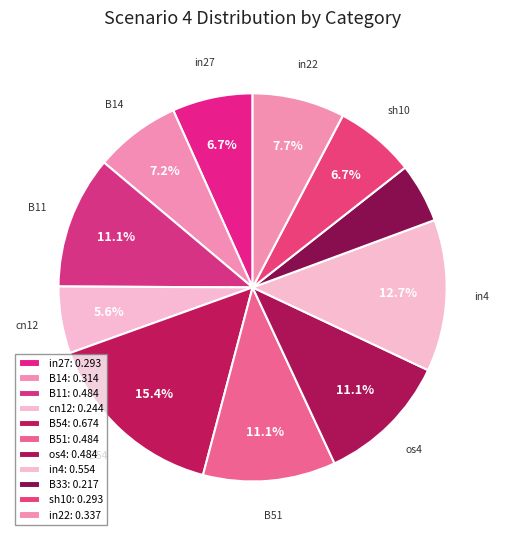

How many segments does this pie chart have?

11